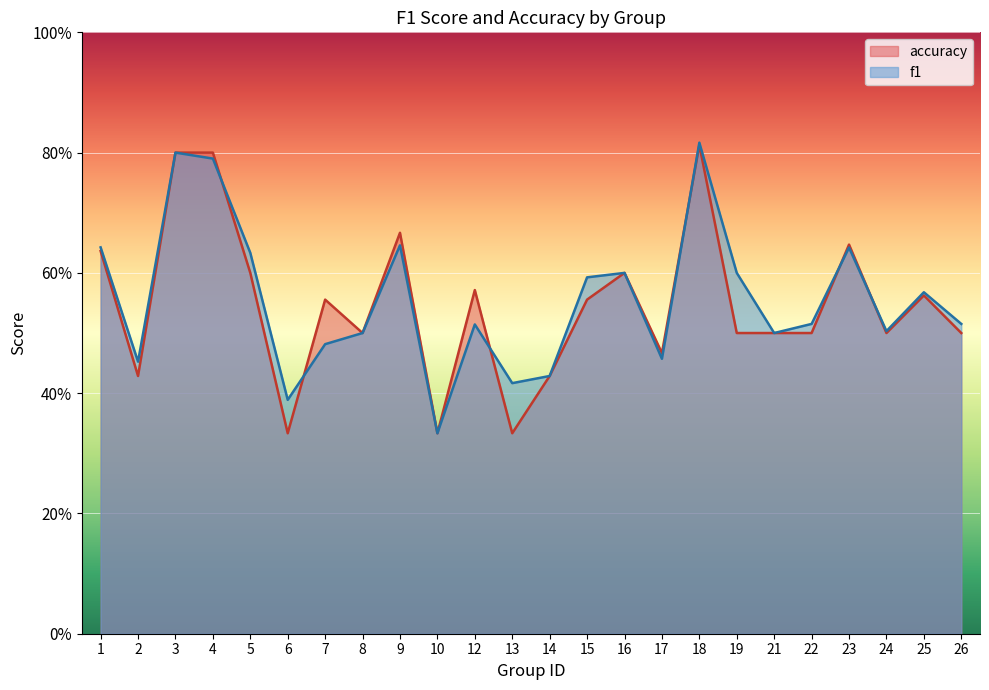

What is the sum of the accuracy values at 13 and 1?

1.0